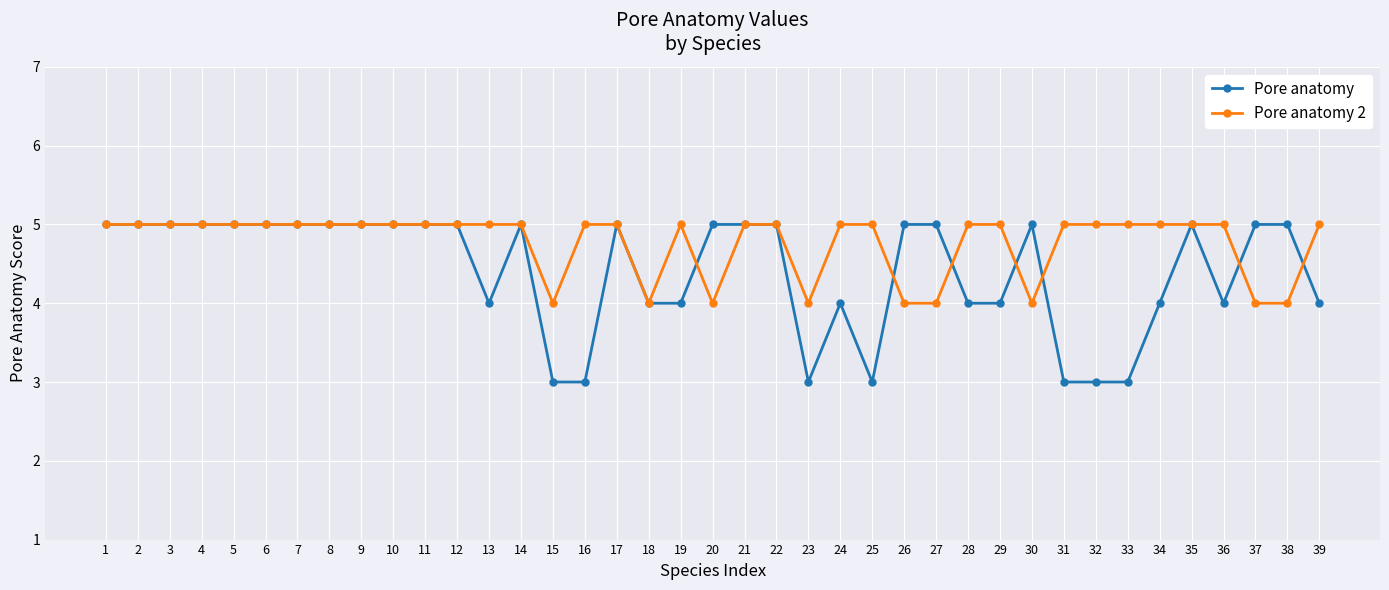

What is the value of the Pore anatomy 2 point at the 4th from the left?

5